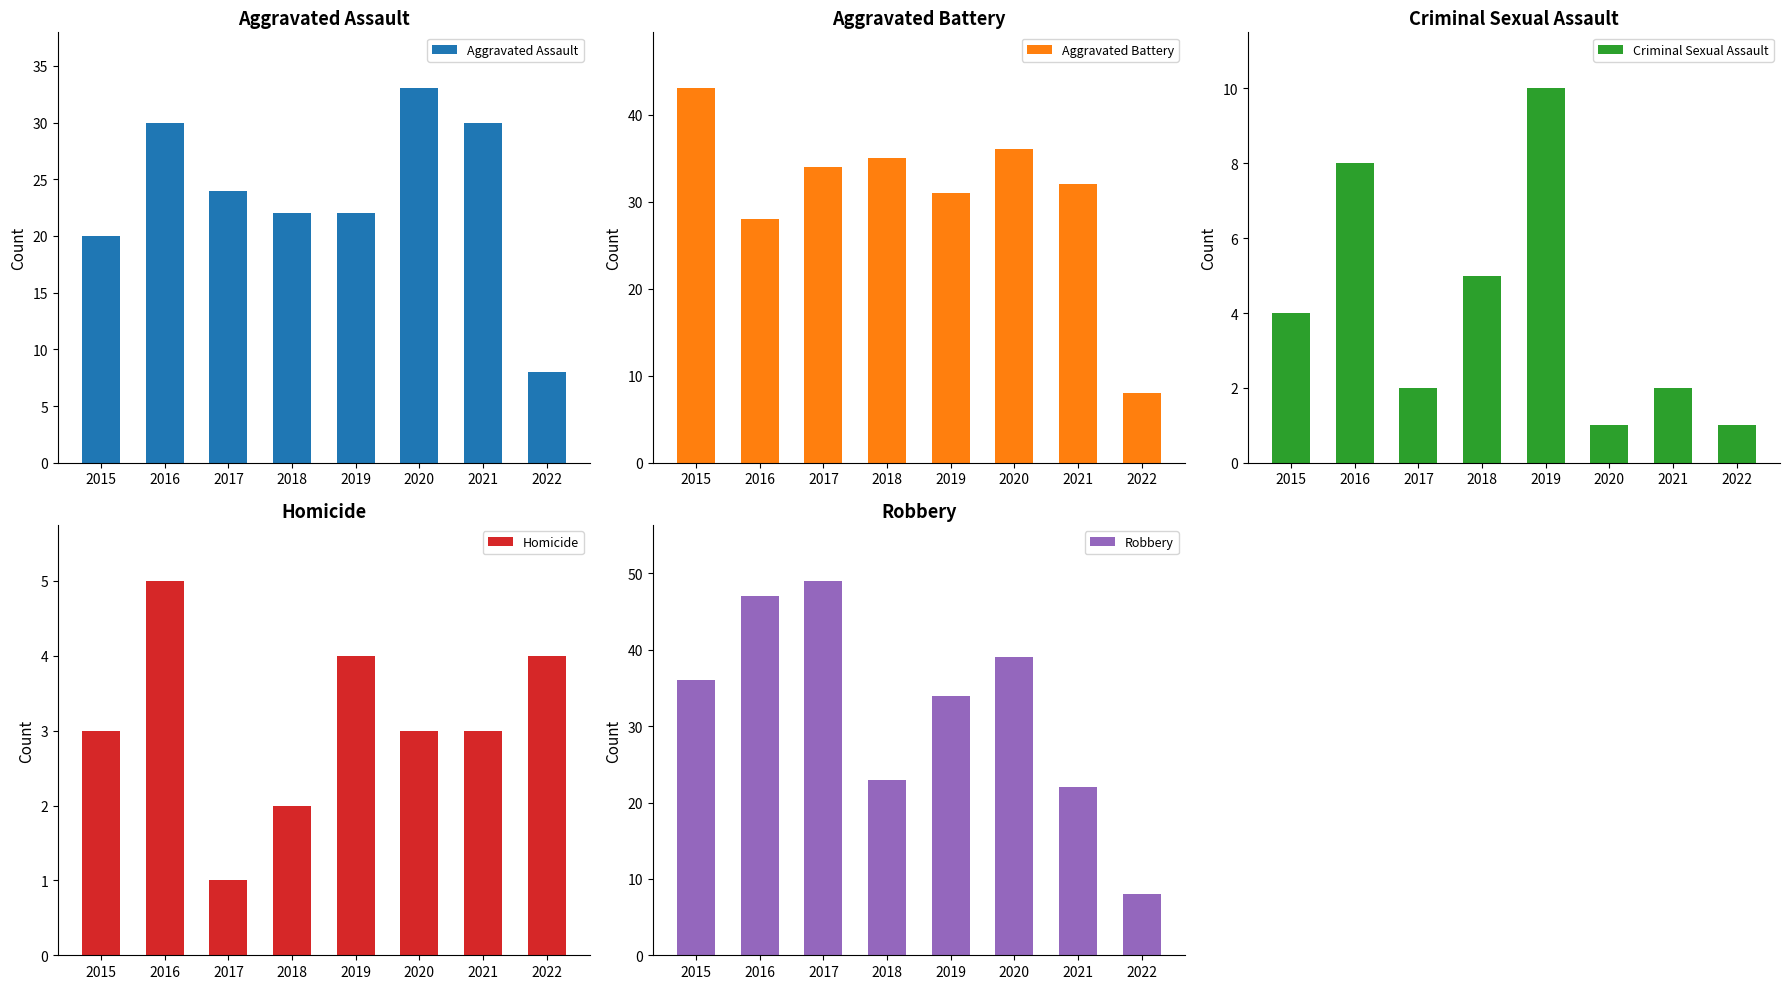

At which category does the chart reach its minimum across all series?

2020